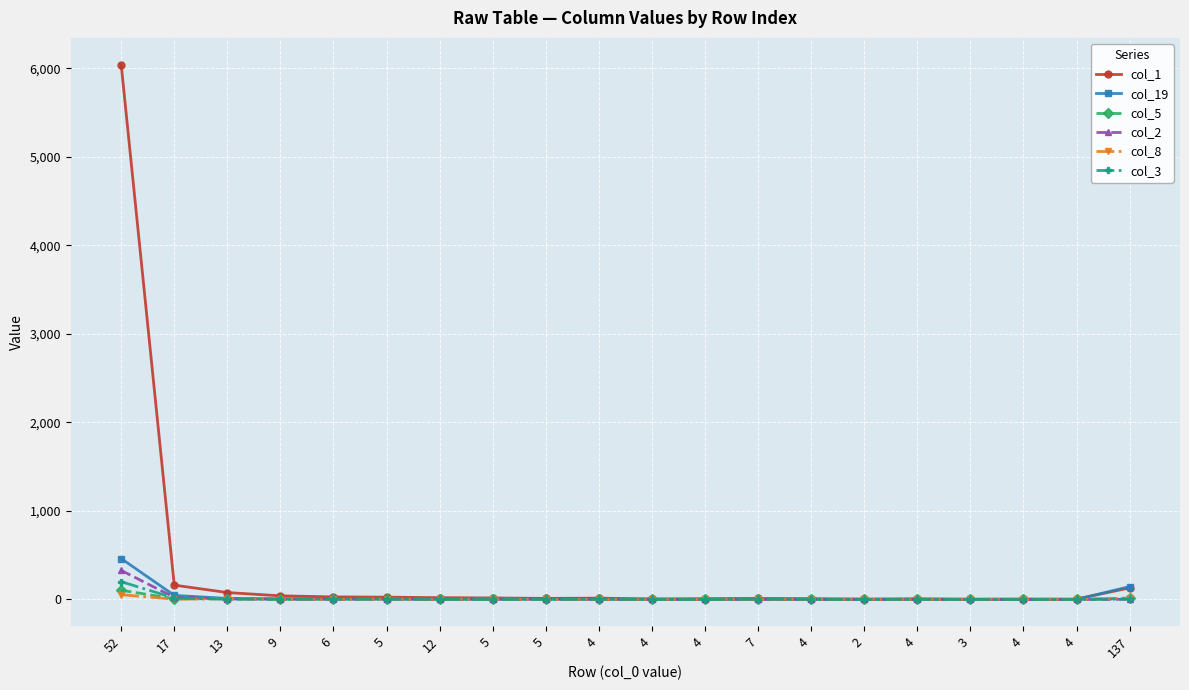

How many interior local valleys does the col_19 series have?

3